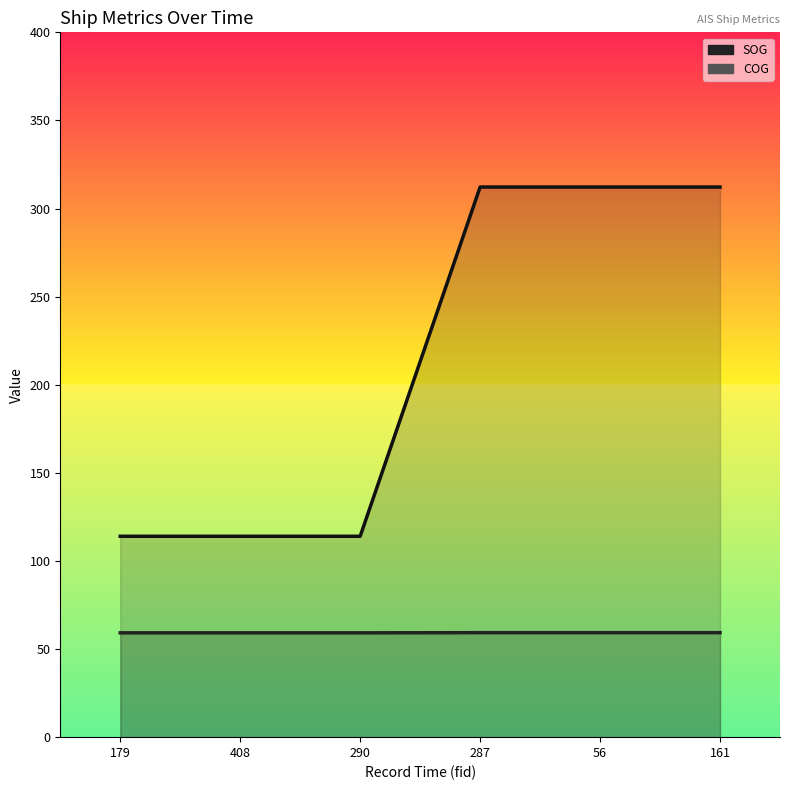

What is the minimum value shown in the chart?

59.2